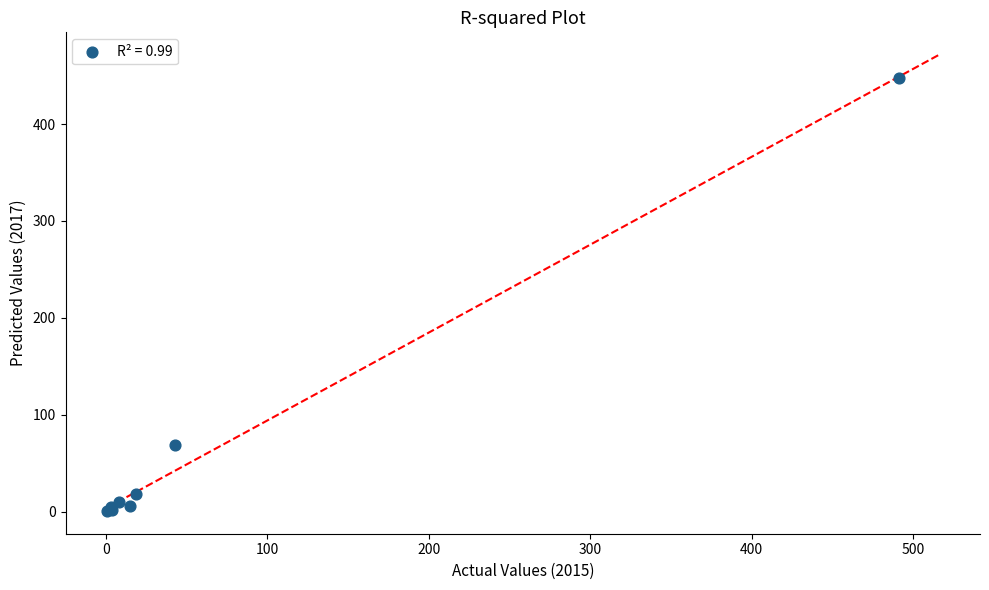

What Y value in the scatter plot is closest to 224?

69